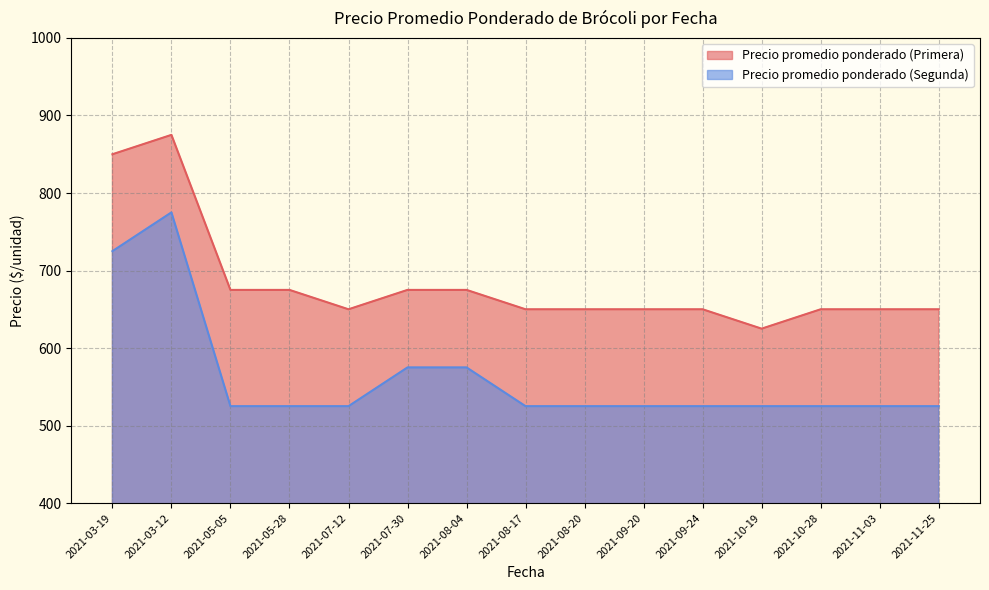

True or false: Precio promedio ponderado (Segunda) has a value of 525 at 2021-09-20.

True